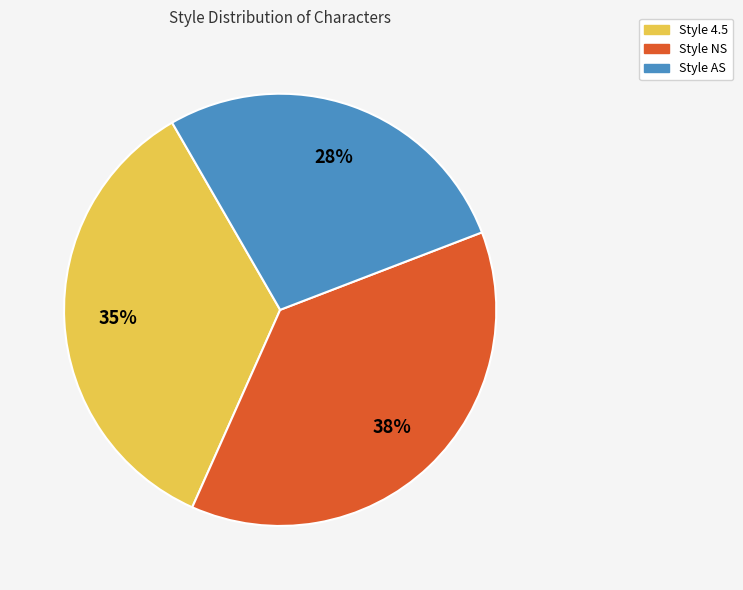

Does any single category account for the majority?

No